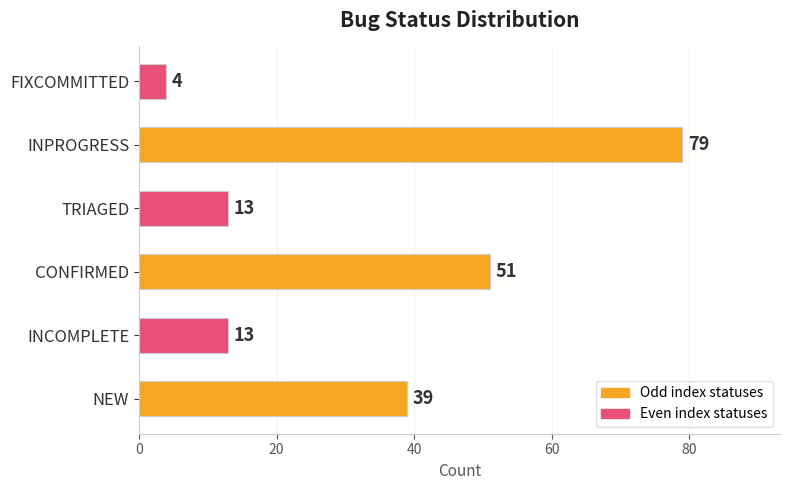

What is the difference between the maximum and minimum values?

75